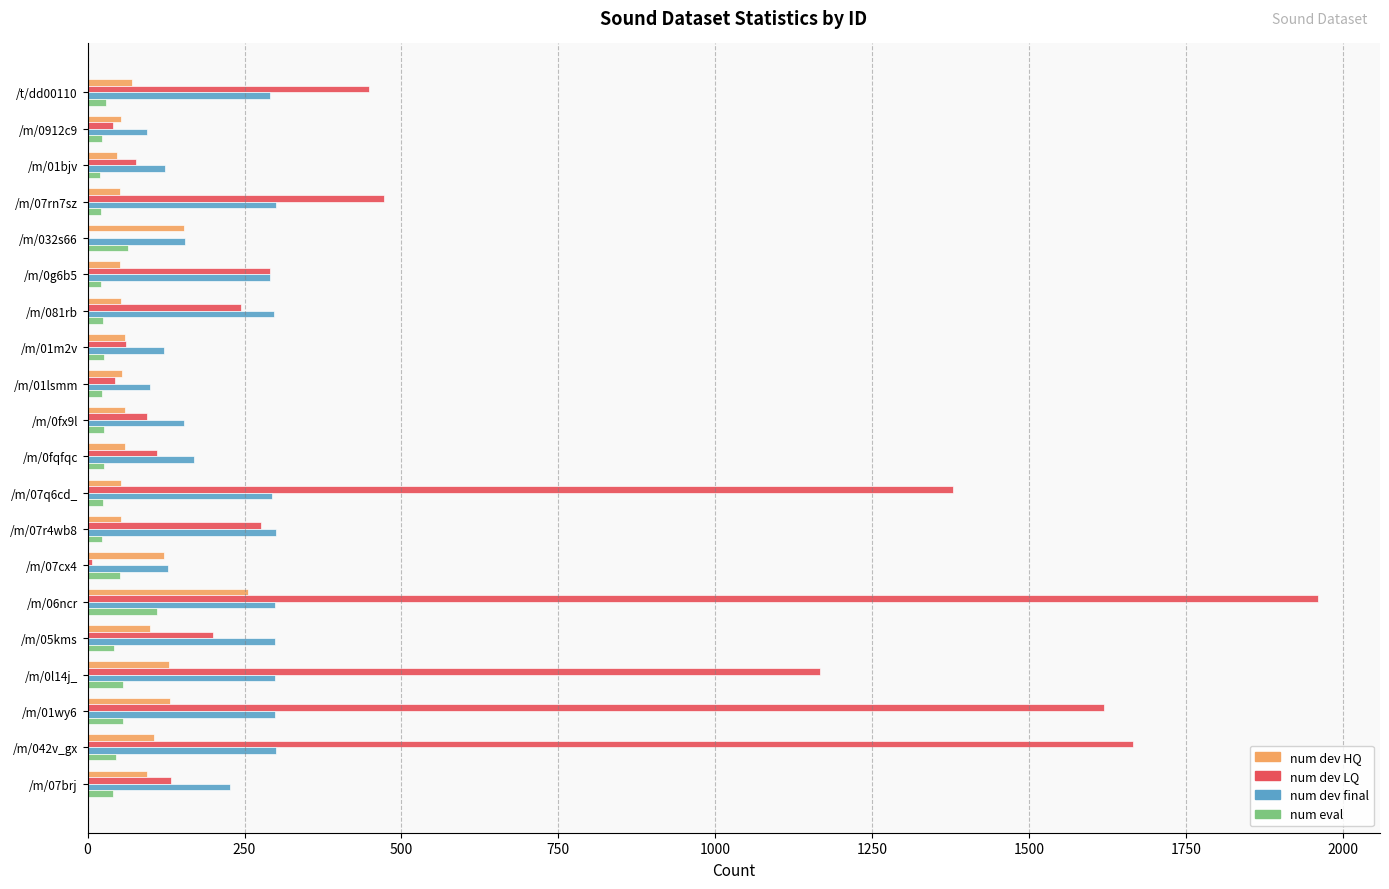

Which series has the largest total across all categories?

num dev LQ